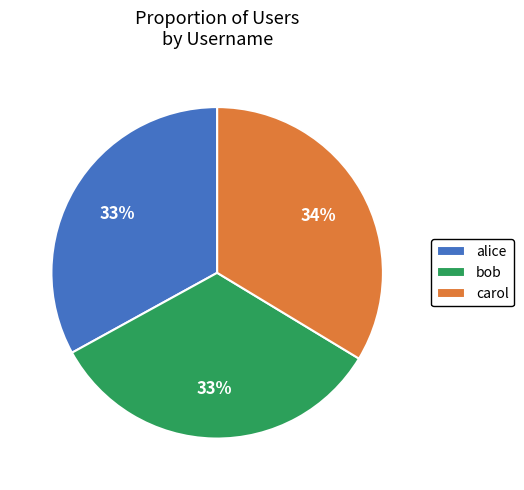

Combined, do alice and carol account for over 50%?

Yes